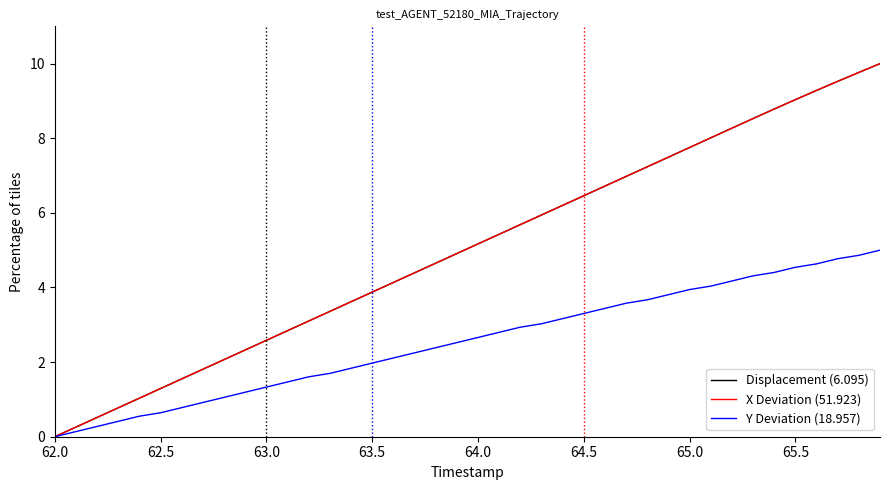

What is the greatest value displayed?

10.0